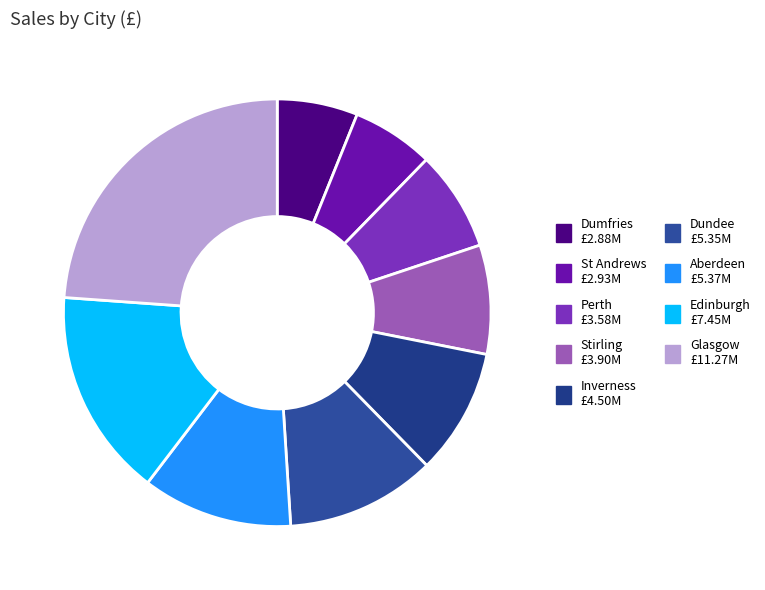

Do Glasgow and Stirling together represent more than half of the pie?

No